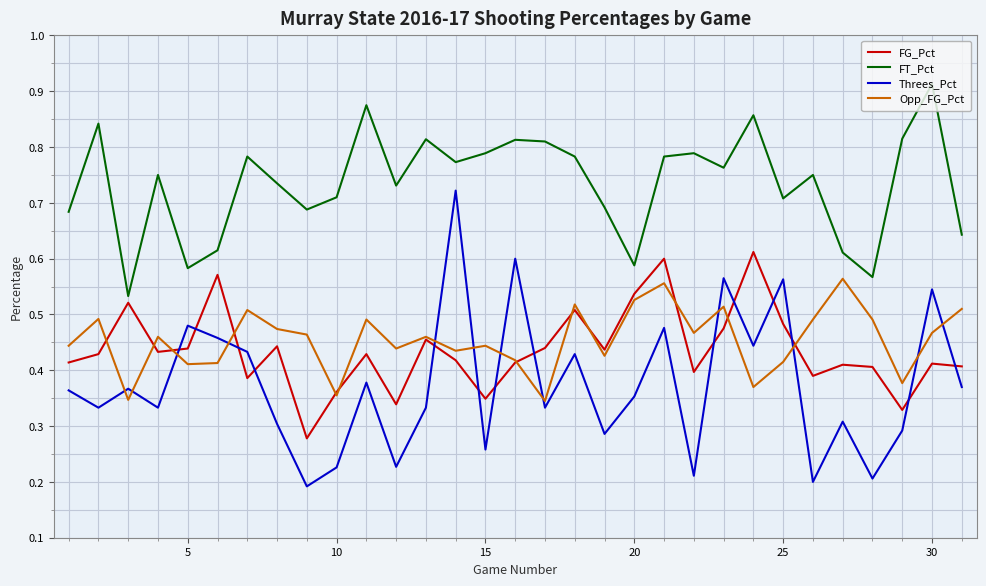

In Threes_Pct, how many points are higher than both neighbors (excluding endpoints)?

11